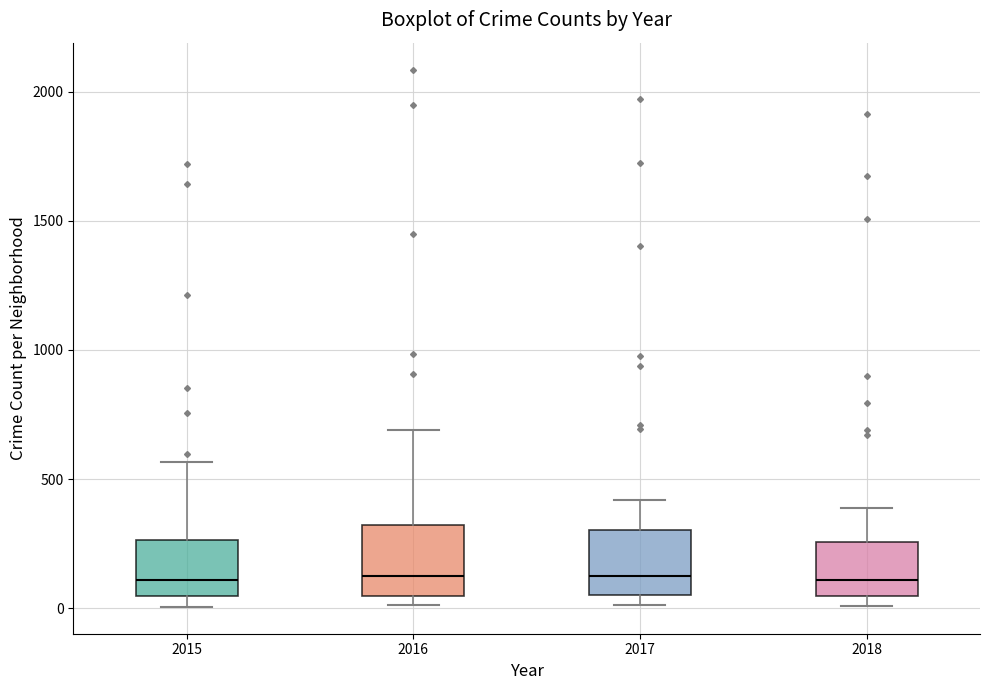

Where is the lower edge of the box at x = 2015 on the y-axis? The values are not printed on the chart, so give them approximately, as read against the axis.

50